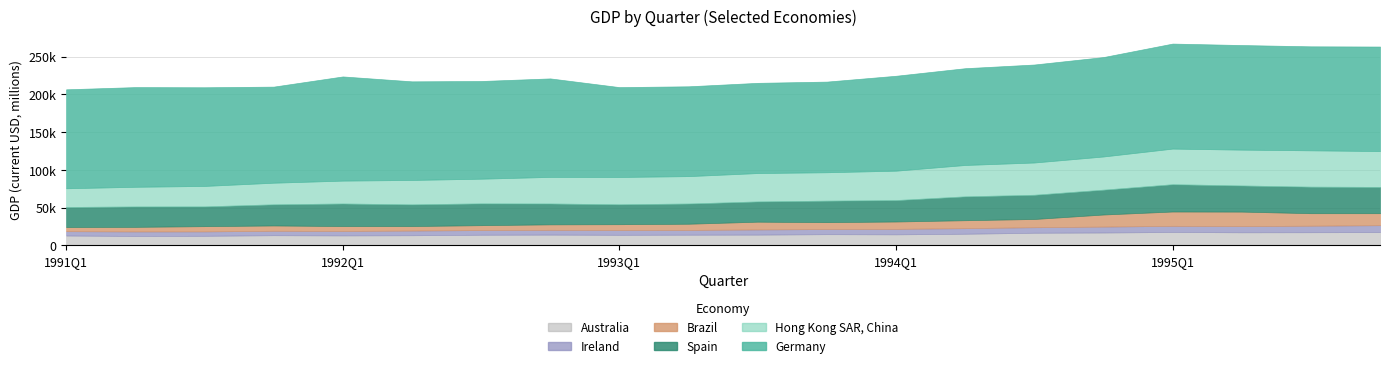

How many interior local valleys does the Ireland series have?

4